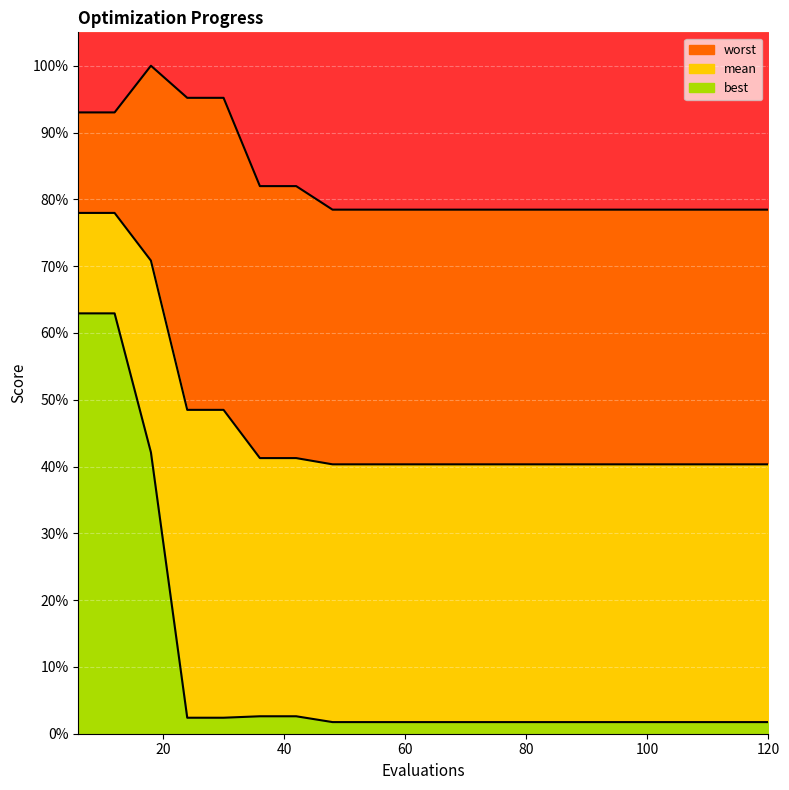

True or false: worst has more than 2 interior local peaks.

False